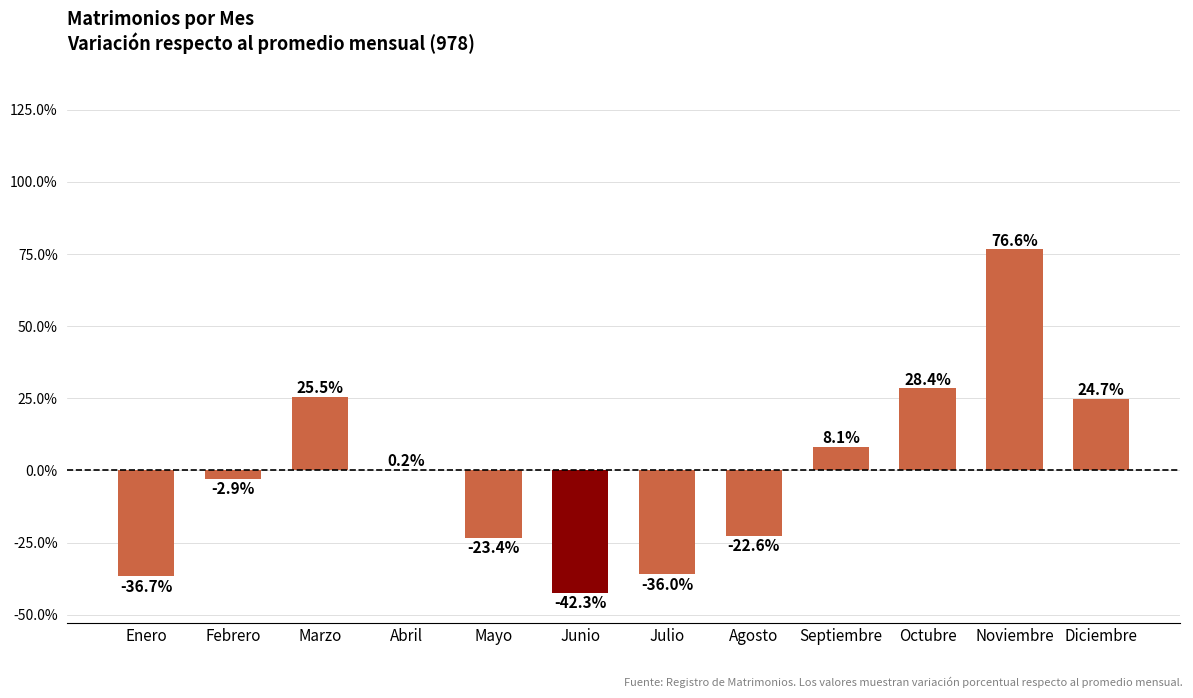

What is the sum of the values at Abril and Octubre?

28.6